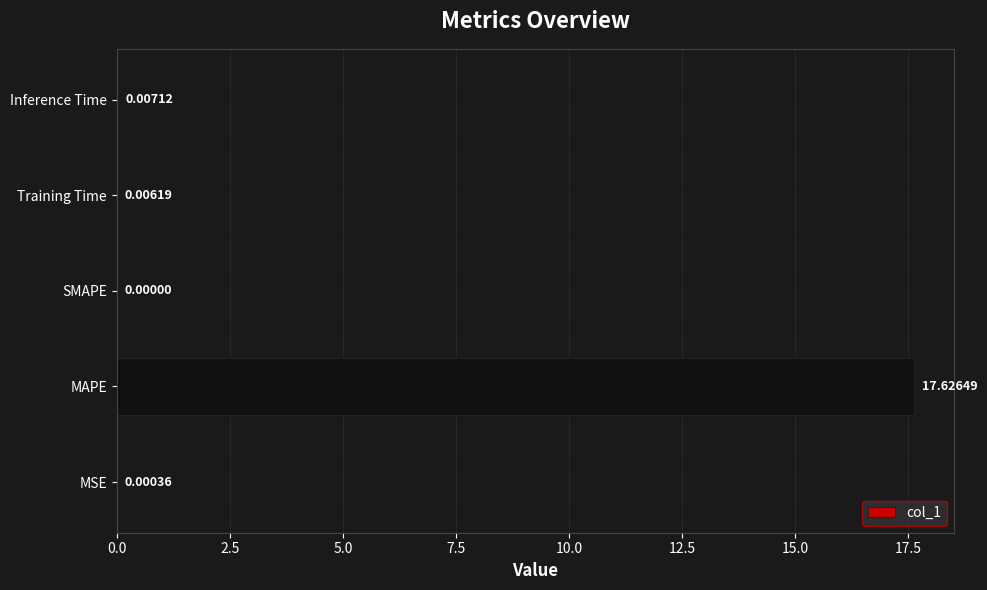

Are the bars grouped side by side (vs. stacked)?

No